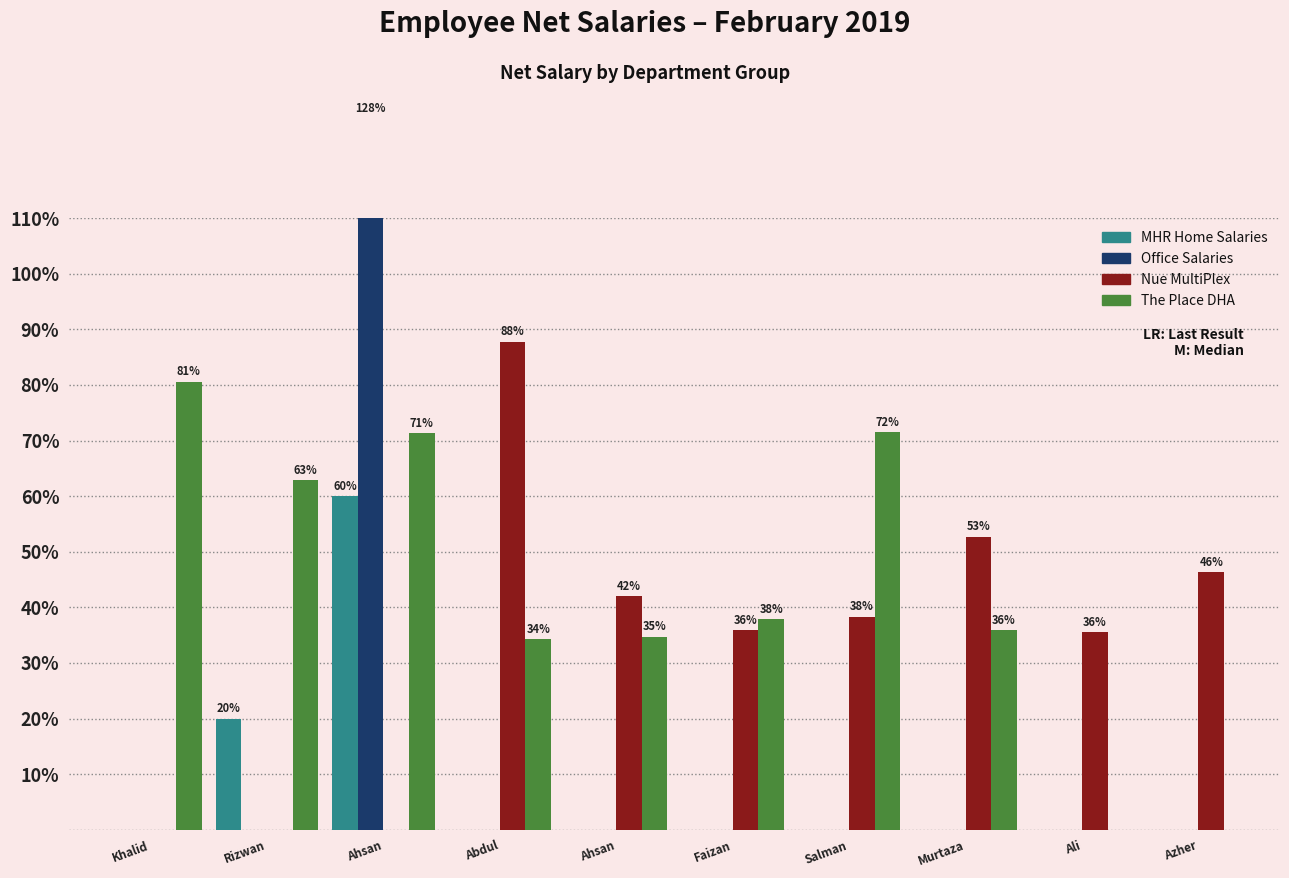

What is the spread (max minus min) of values at Abdul?

43906